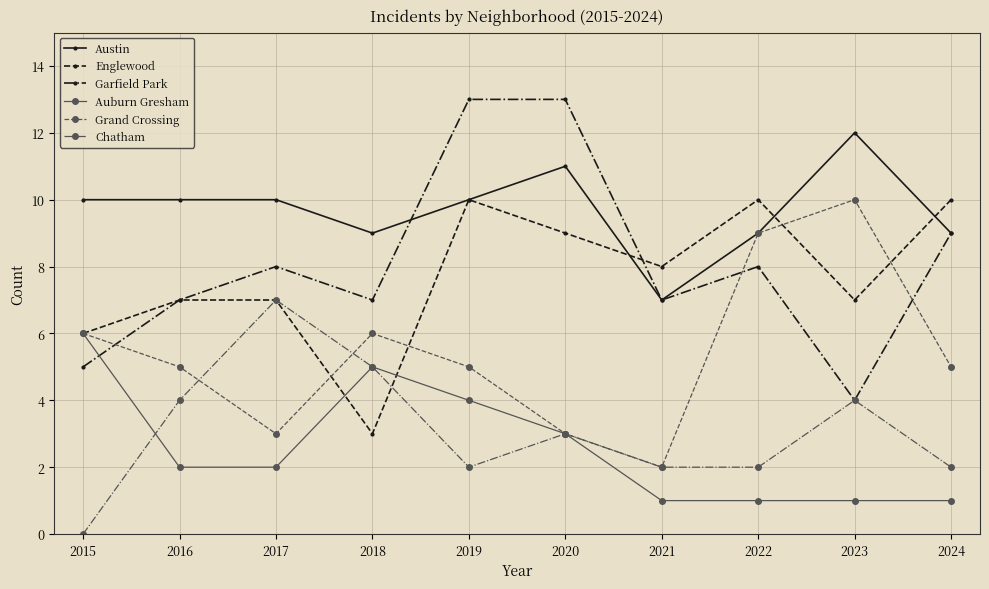

Which series has the largest range (max minus min)?

Garfield Park